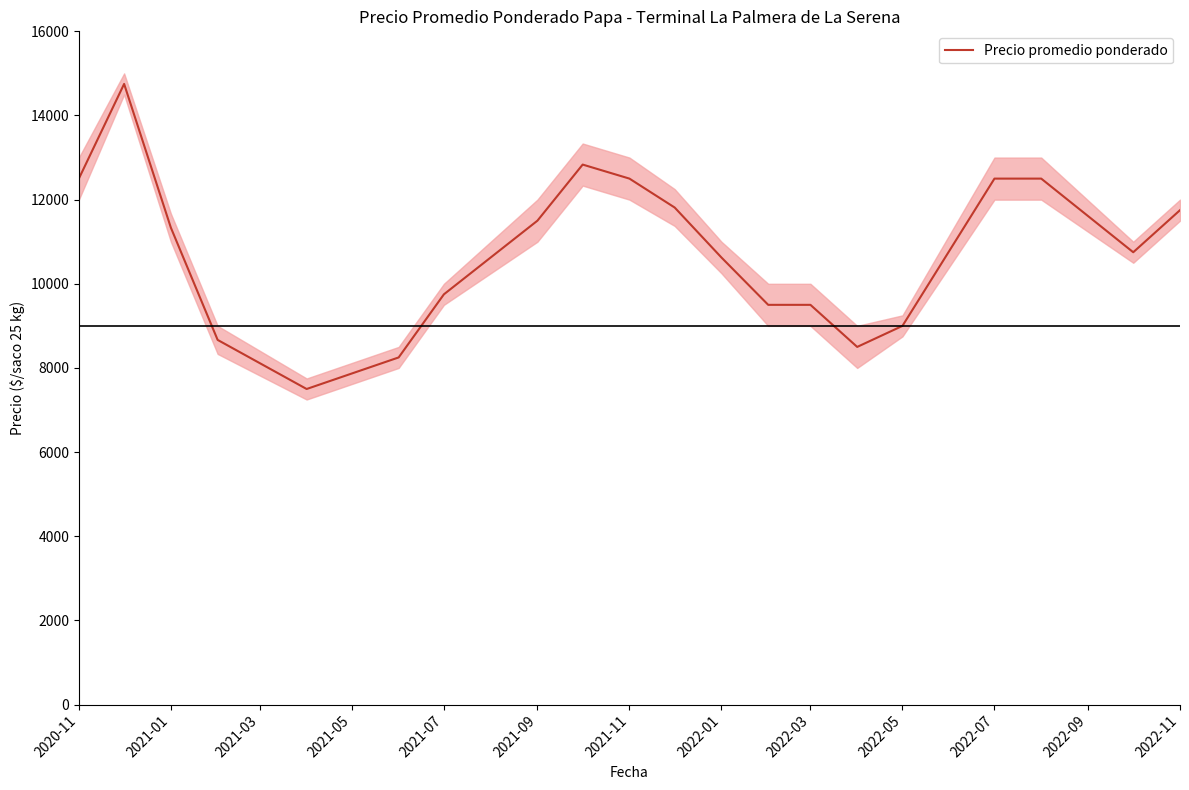

What is the minimum value for Precio promedio ponderado?

7500.0